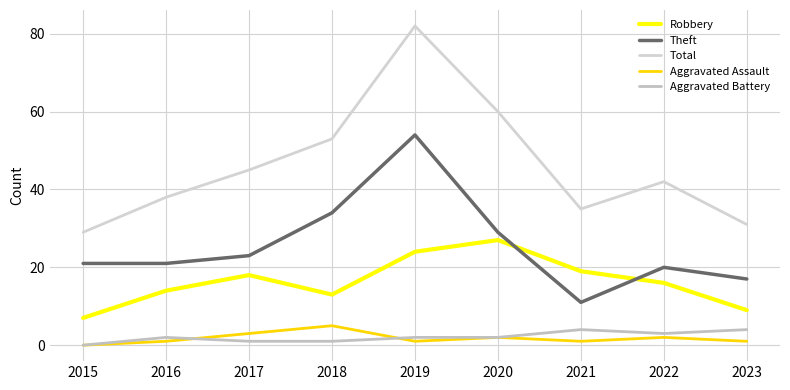

What are all the series names shown in the legend?

Robbery, Theft, Total, Aggravated Assault, Aggravated Battery